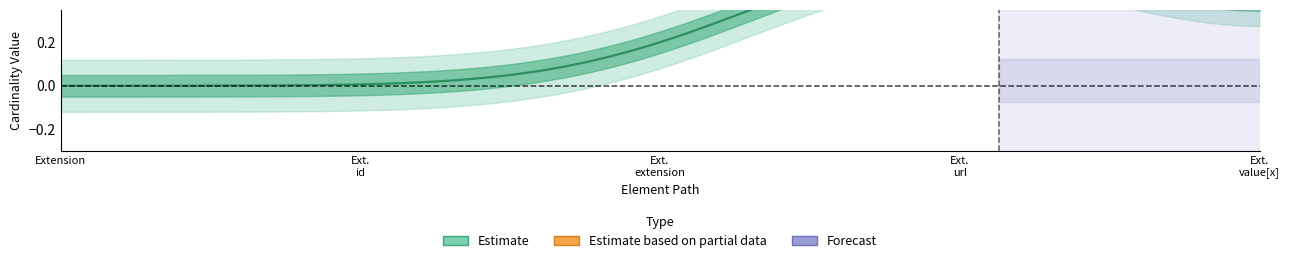

Is this an area chart (filled region under the line)?

No